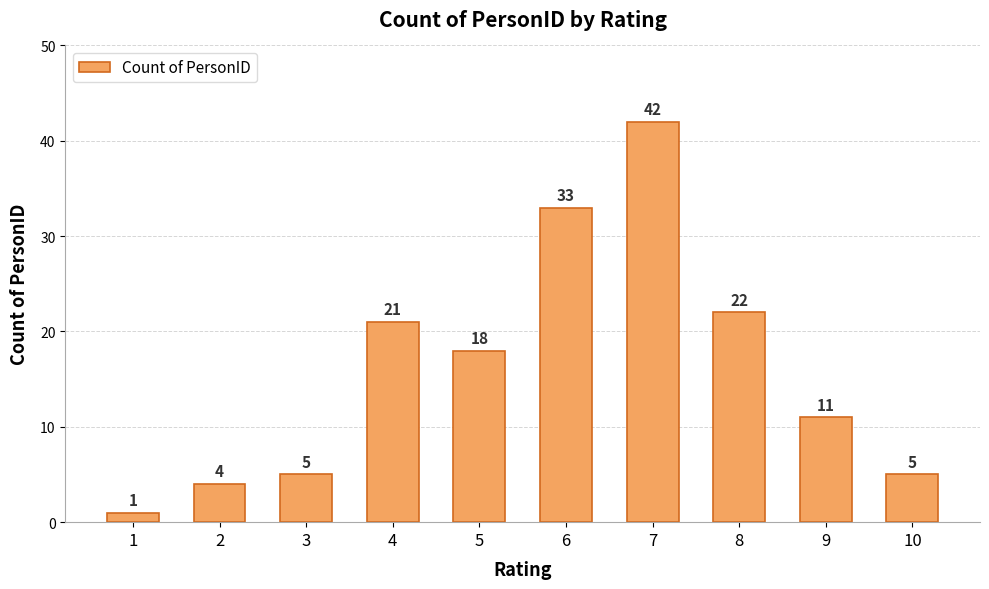

Is it true that the value at 7 is 42?

True